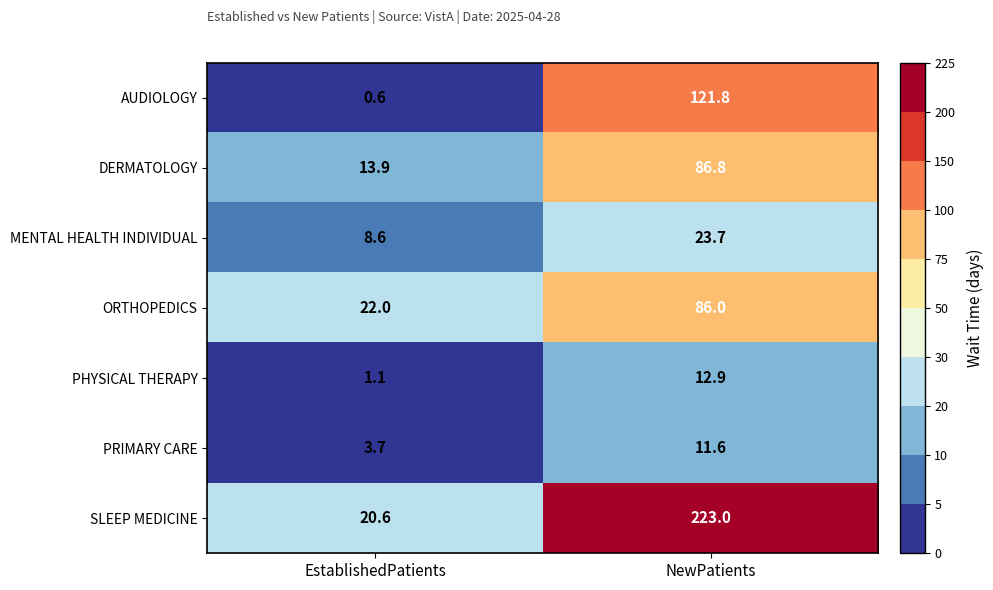

What is the smallest value displayed?

0.6